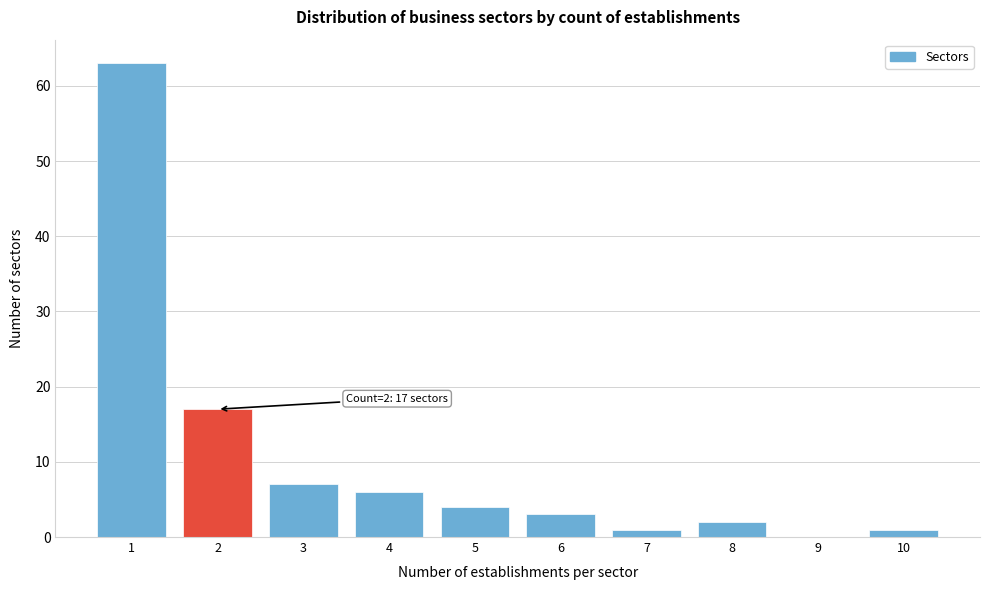

Reading right to left, transcribe all the data shown in this chart.

10=1	9=0	8=2	7=1	6=3	5=4	4=6	3=7	2=17	1=63